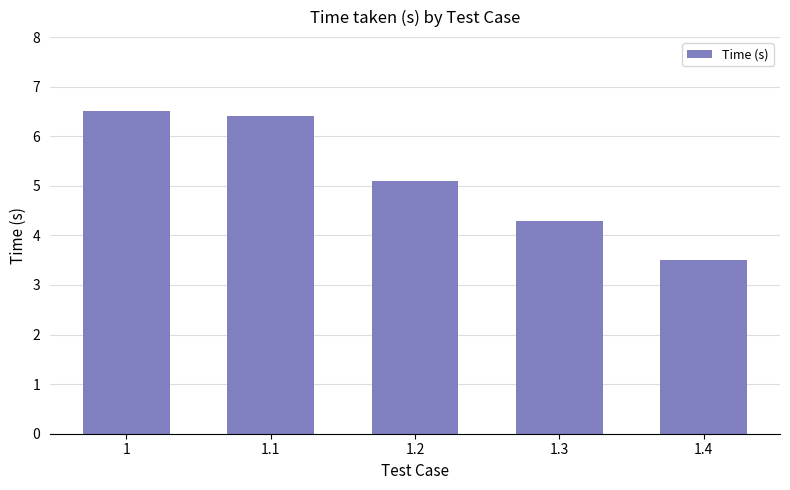

The chart shows a value of 9.0 at 1.1. True or false?

False